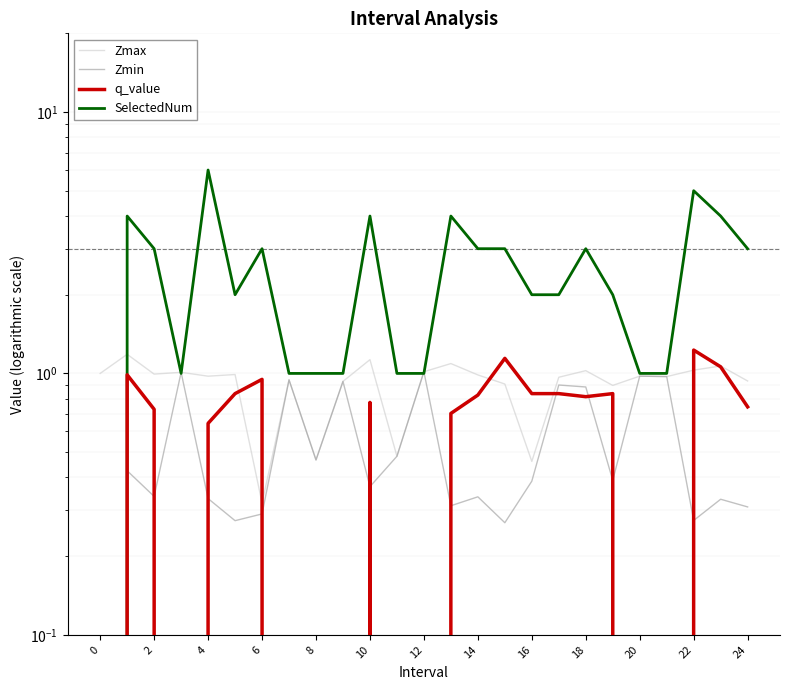

What value does the q_value series have at 19?

0.8